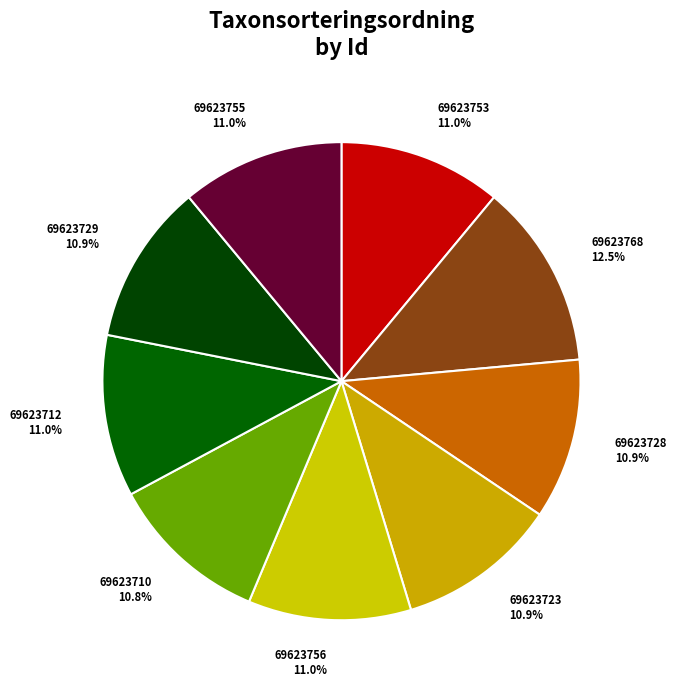

Count the number of slices in the pie.

9